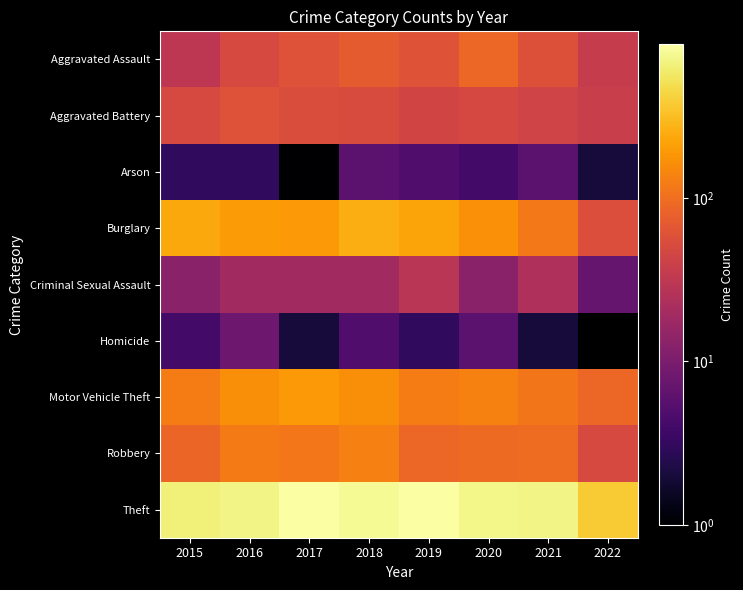

Is the value of Robbery at 2018 greater than the value of Aggravated Assault at 2022?

Yes